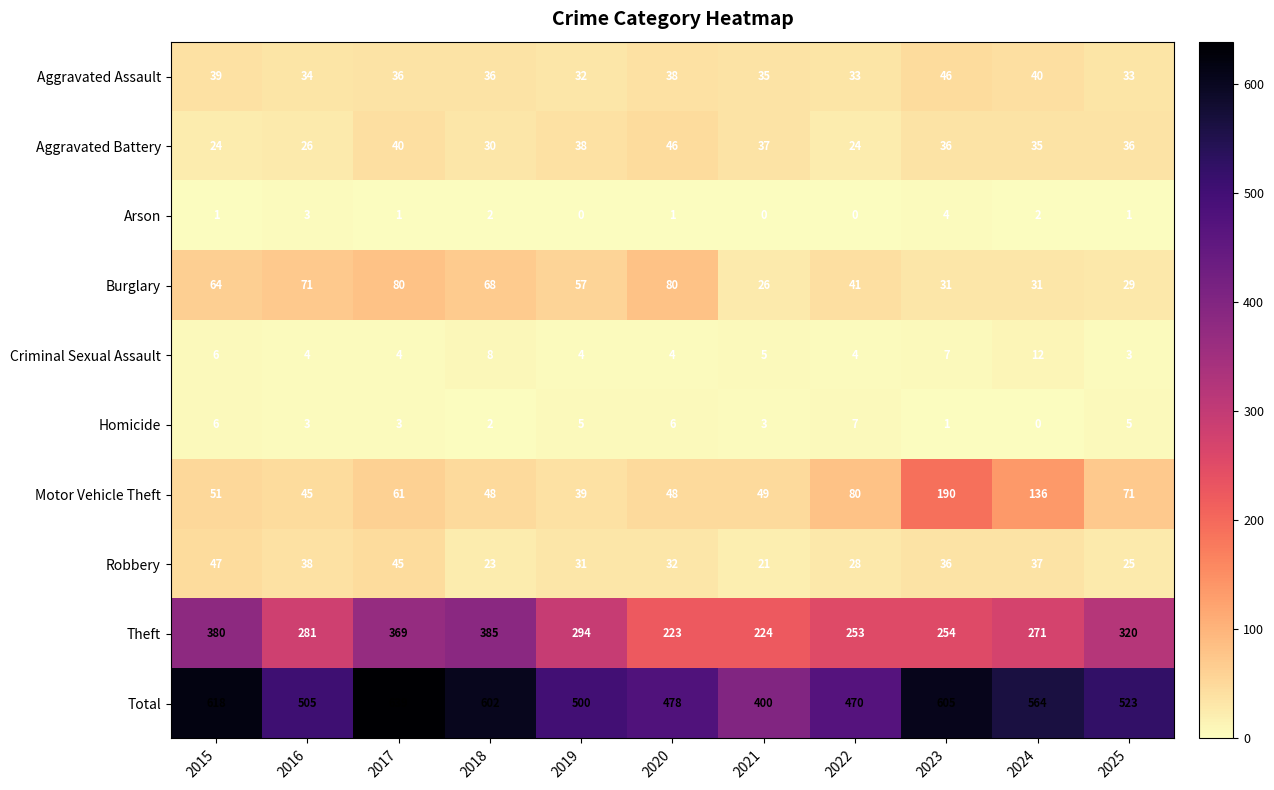

At 2025, list the series in order from largest to smallest.

Total, Theft, Motor Vehicle Theft, Aggravated Battery, Aggravated Assault, Burglary, Robbery, Homicide, Criminal Sexual Assault, Arson